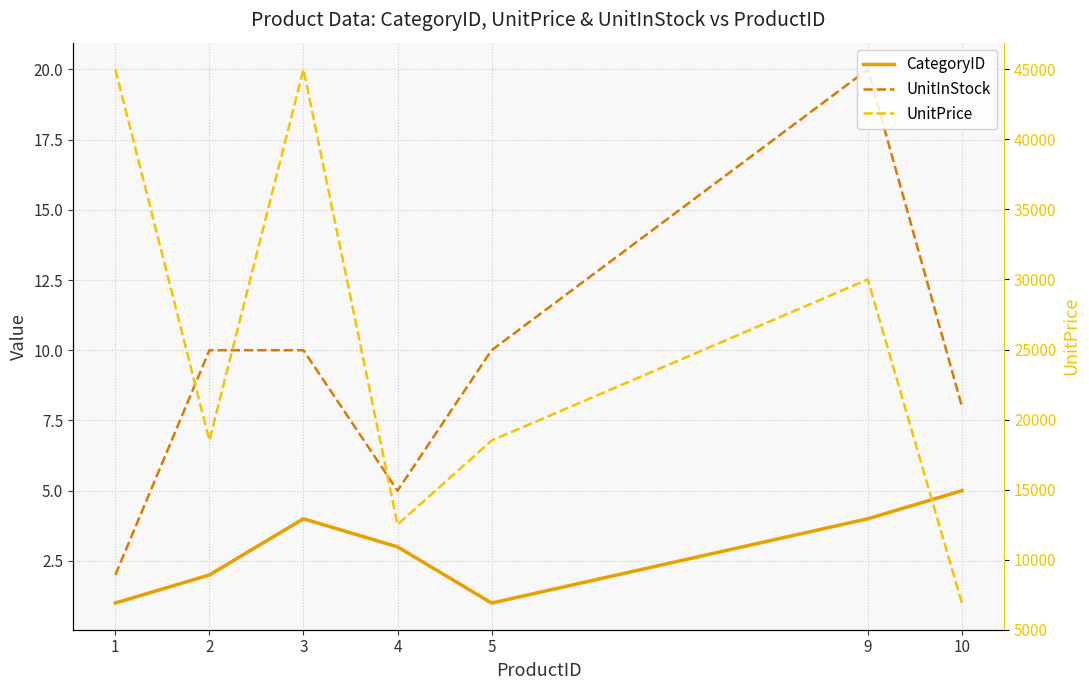

The CategoryID series shows 2 at 3. True or false?

False